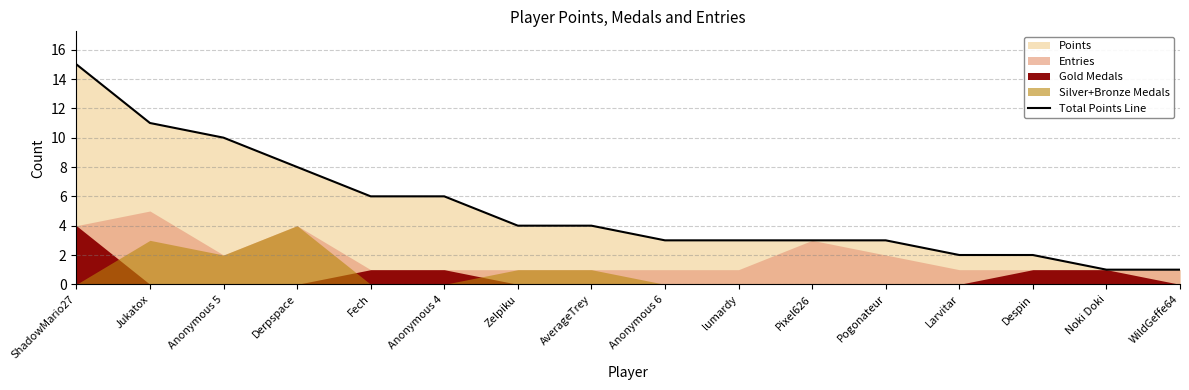

The value at WildGeffe64 is 0. True or false?

False